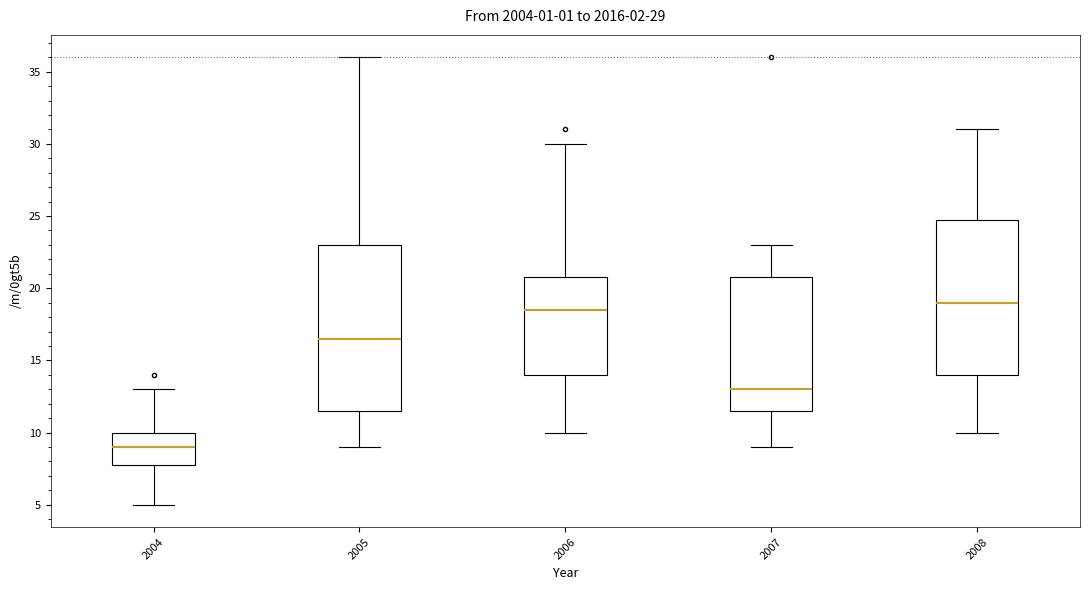

Which box is the tallest, from its lower edge to its upper edge?

2005